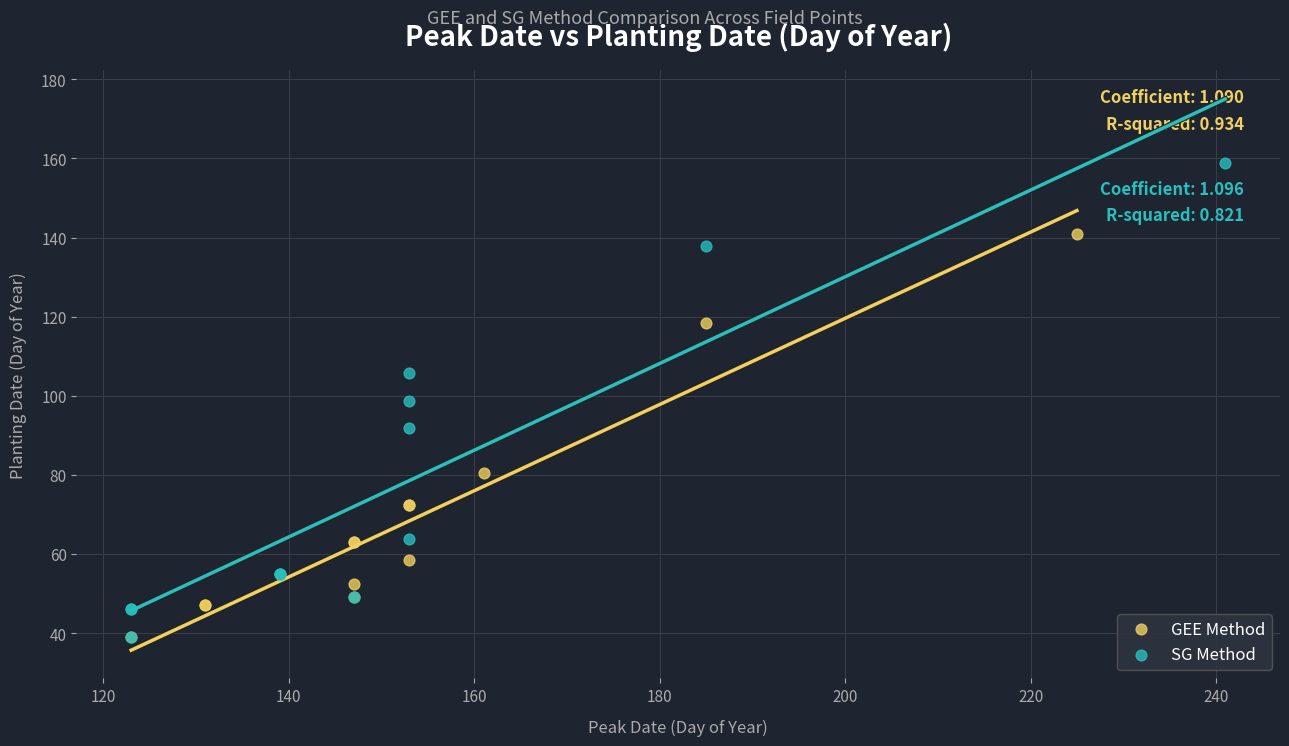

What are all the series names shown in the legend?

GEE Method, SG Method